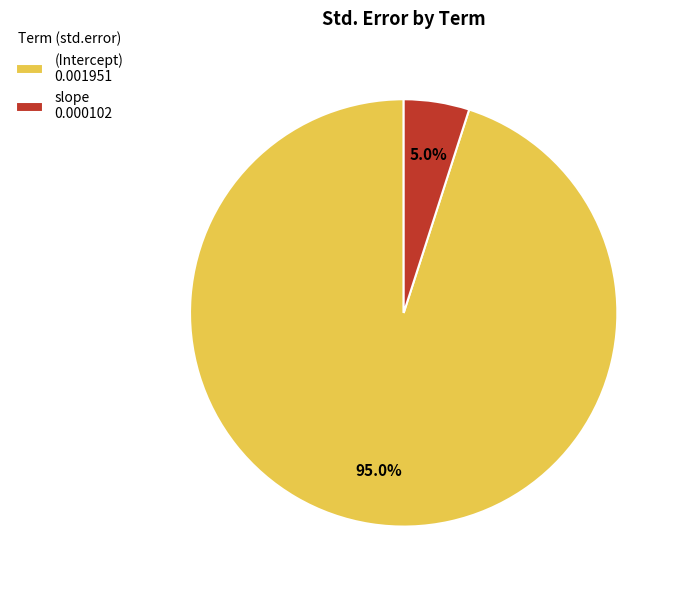

To the nearest percent, what is the combined percentage of (Intercept) and slope?

100%